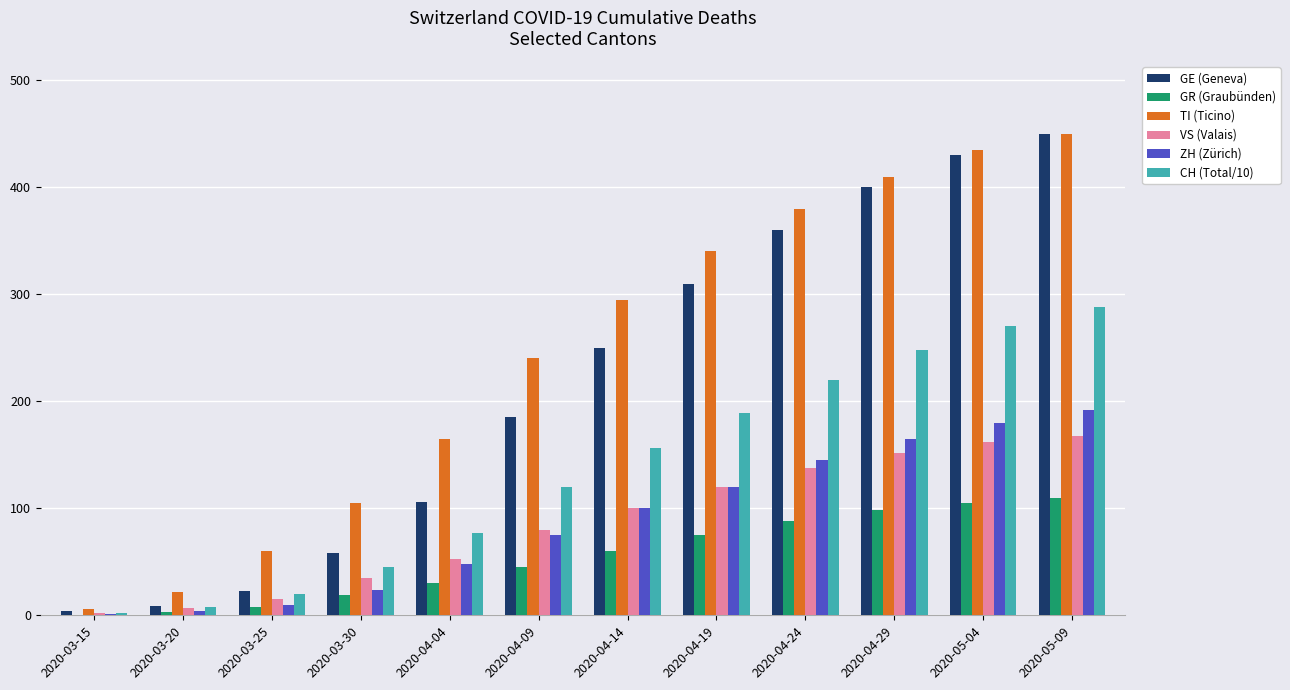

At which category does the chart reach its peak across all series?

2020-05-09